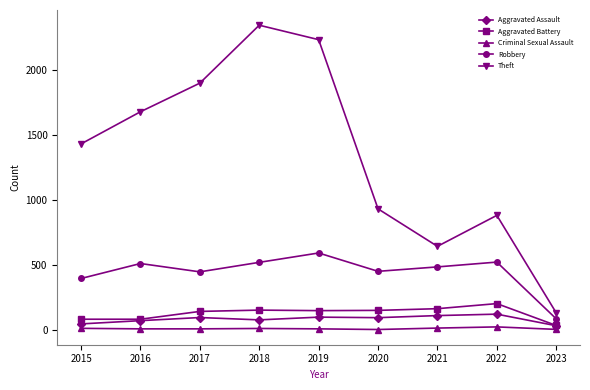

At how many categories does at least one series exceed 301?

8